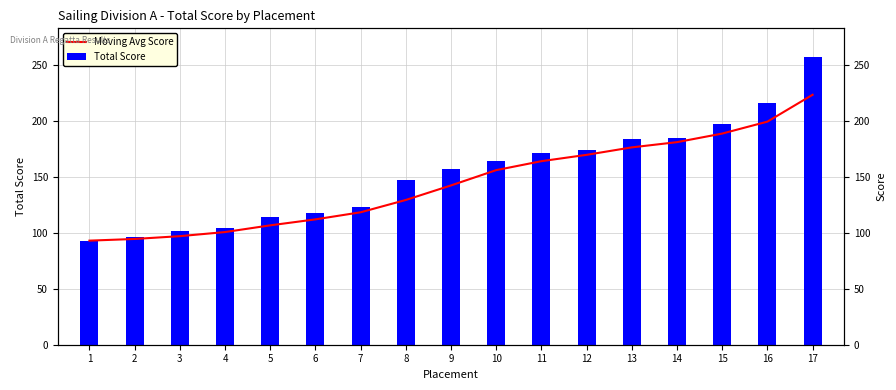

Between 2 and 15, which series saw the biggest shift?

Total Score